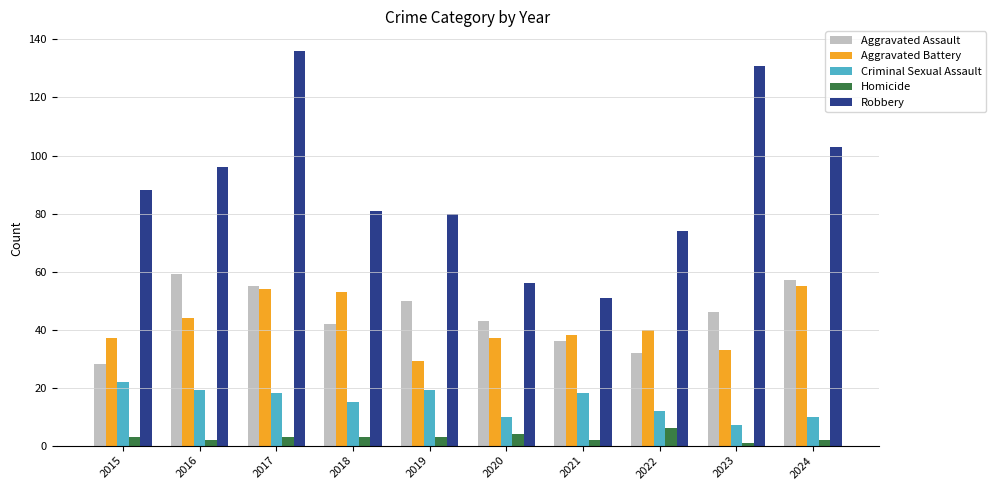

True or false: Aggravated Battery has a value of 37 at 2015.

True